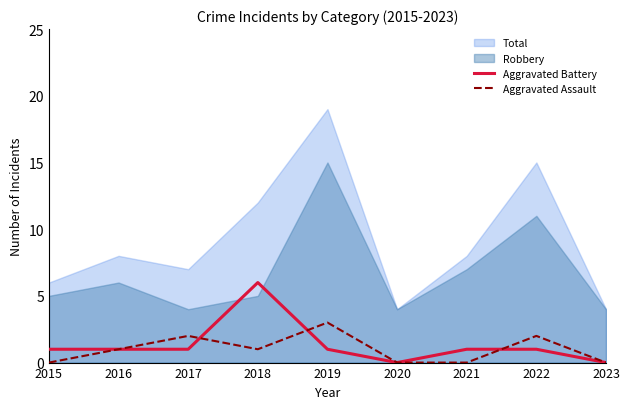

How many times do Aggravated Battery and Aggravated Assault cross each other?

3